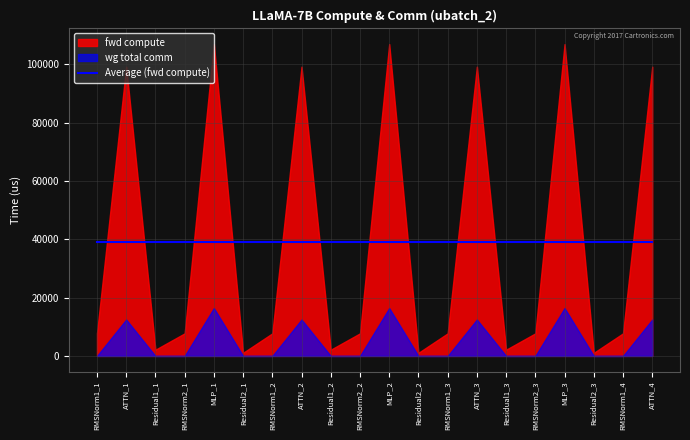

At how many categories does at least one series exceed 41200?

7